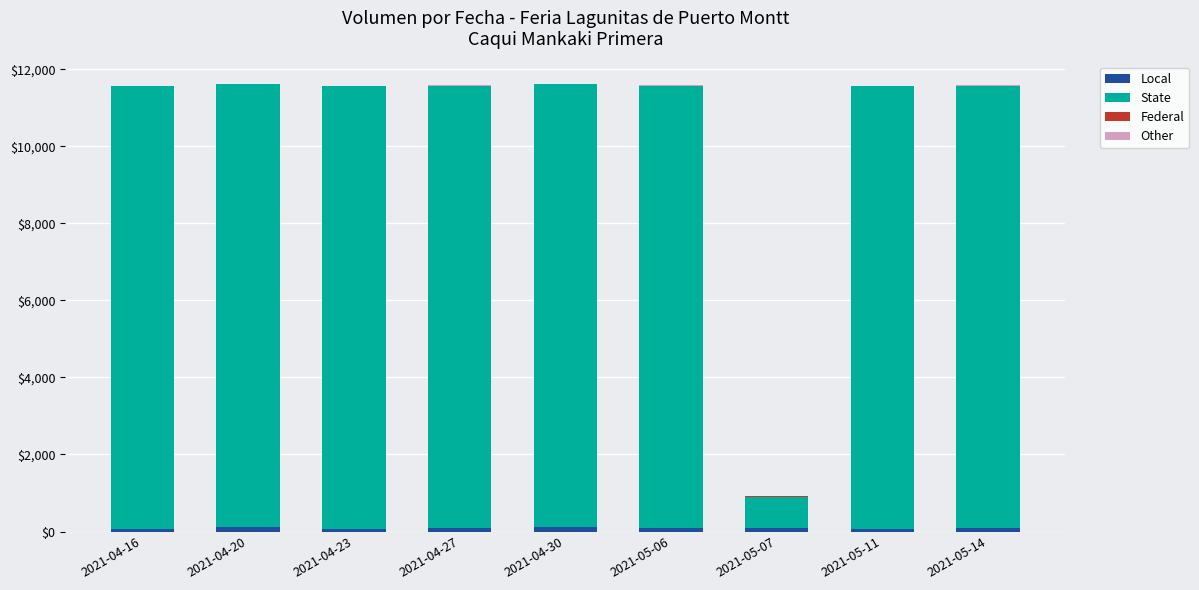

At 2021-05-06, list the series in order from smallest to largest.

Federal, Other, Local, State